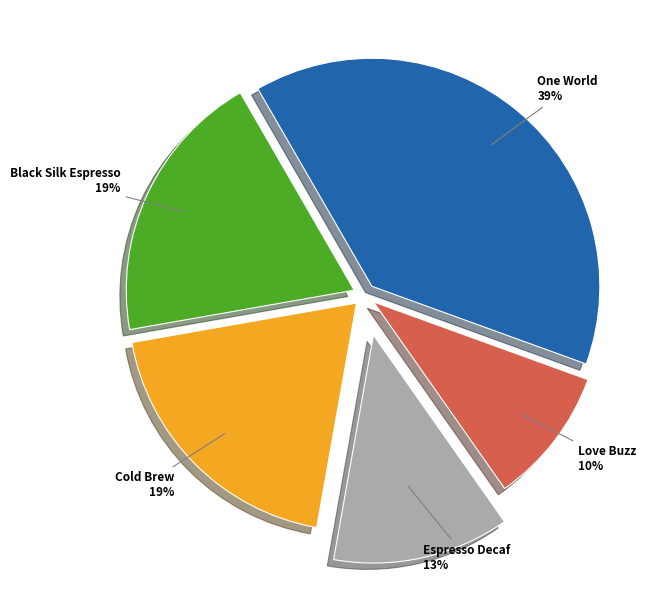

Which has a higher value, Cold Brew or Love Buzz?

Cold Brew